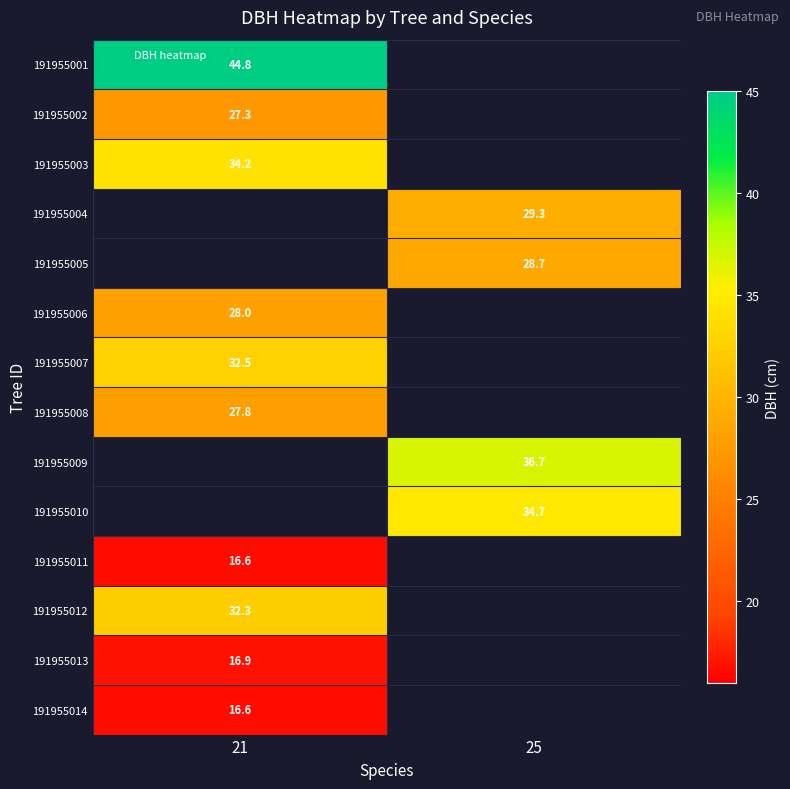

Between 21 and 25, which is larger?

25